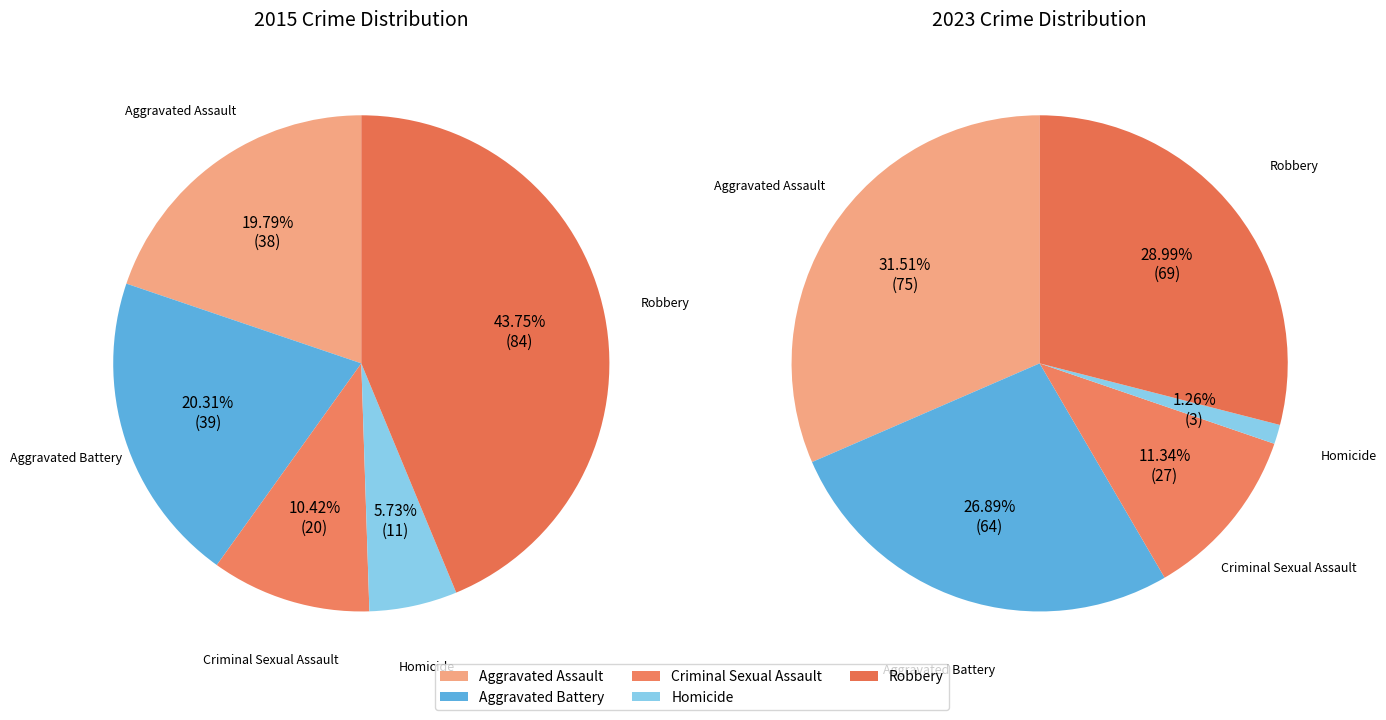

To the nearest percent, what is the combined percentage of Criminal Sexual Assault and Homicide?

16%